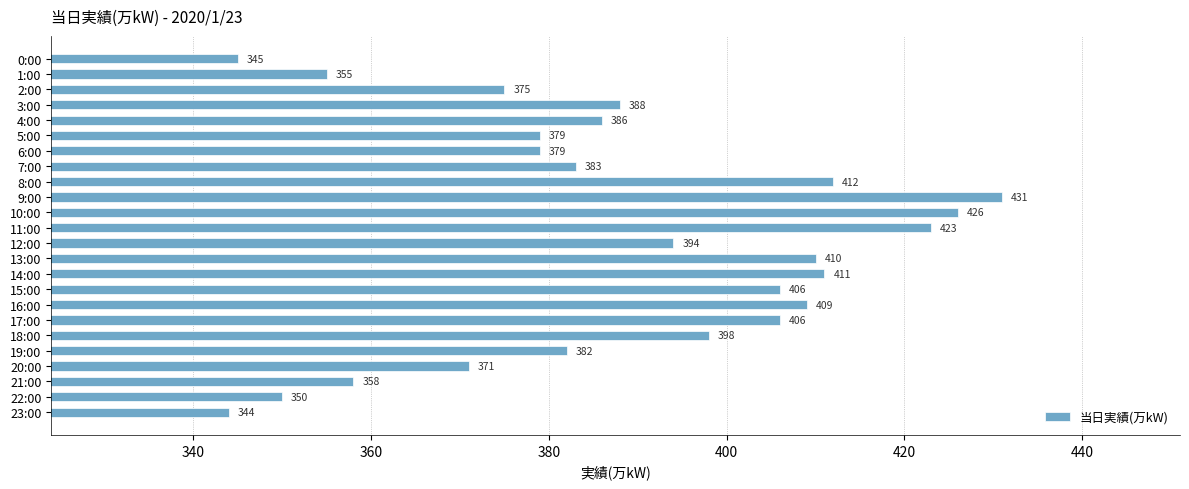

Reading bottom to top, extract all data points from this chart.

344	350	358	371	382	398	406	409	406	411	410	394	423	426	431	412	383	379	379	386	388	375	355	345